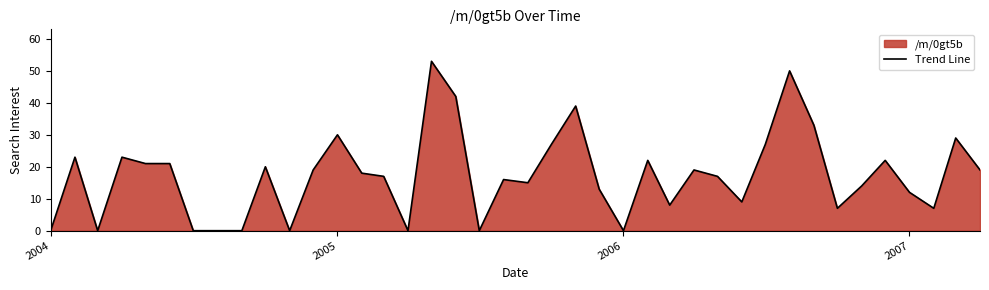

What is the difference between the second highest and second lowest values?

50